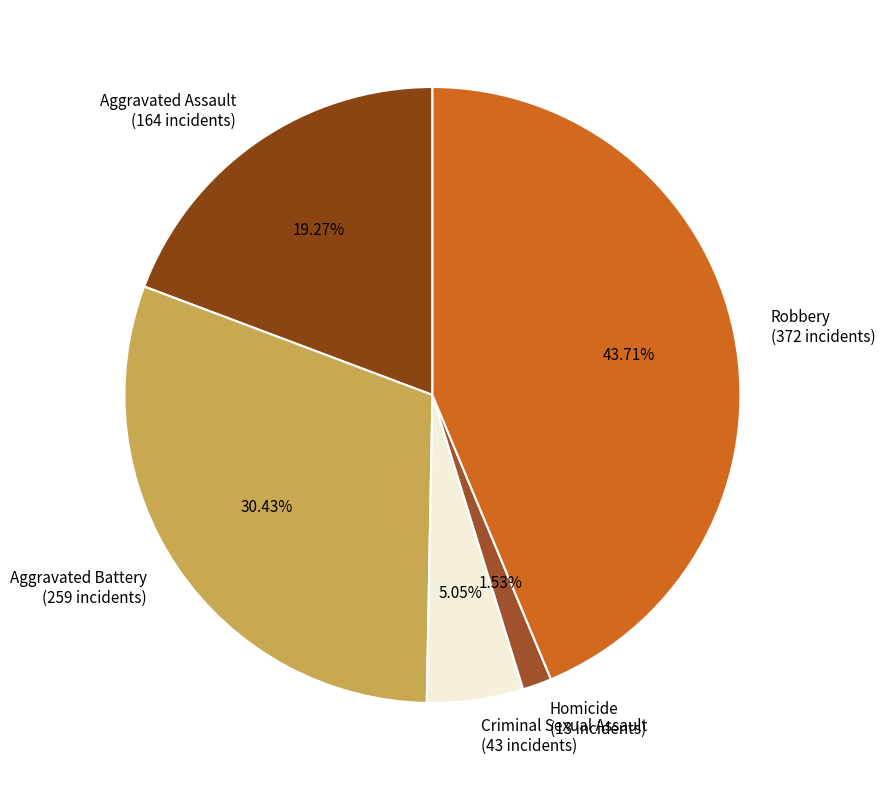

How many slices are in this pie chart?

5